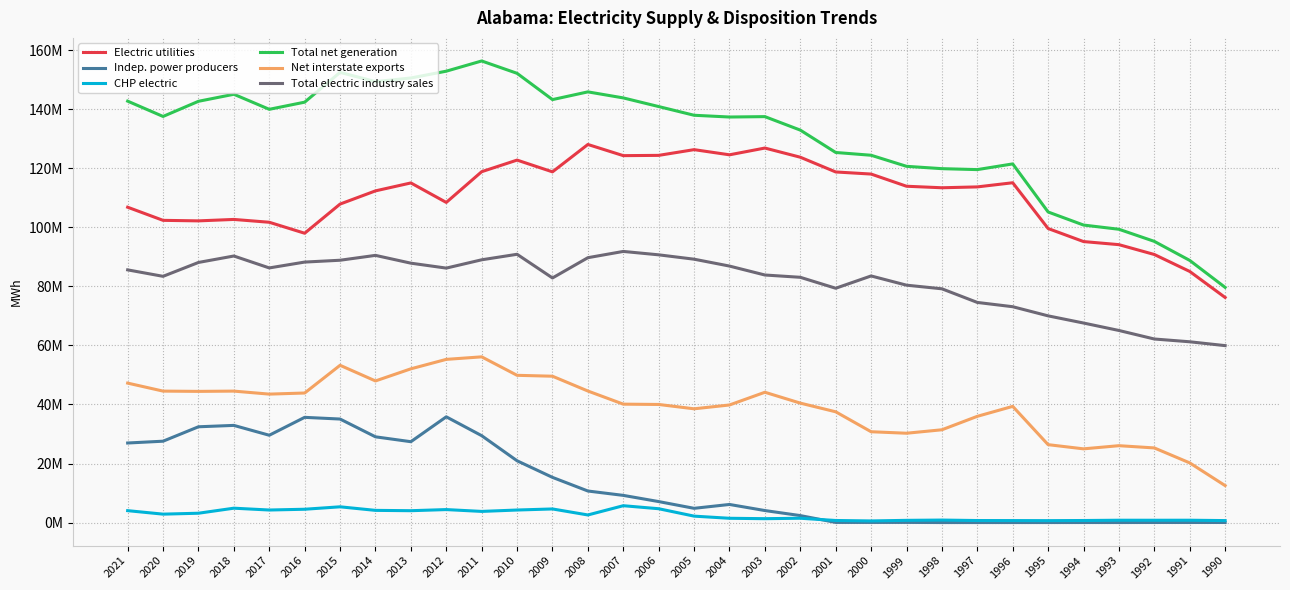

What are all the series names shown in the legend?

Electric utilities, Indep. power producers, CHP electric, Total net generation, Net interstate exports, Total electric industry sales